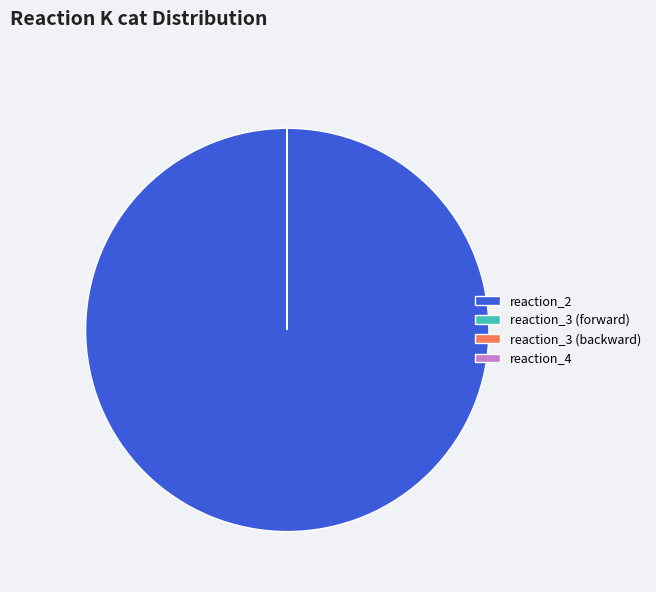

Which category has the biggest portion of the pie?

reaction_2